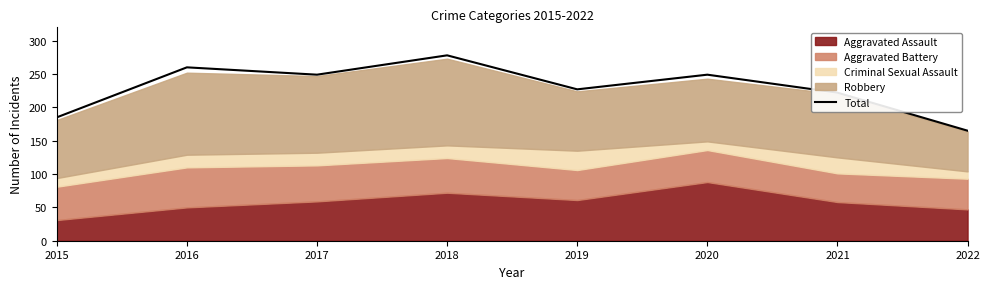

Which category has the highest value in the Total series?

2018